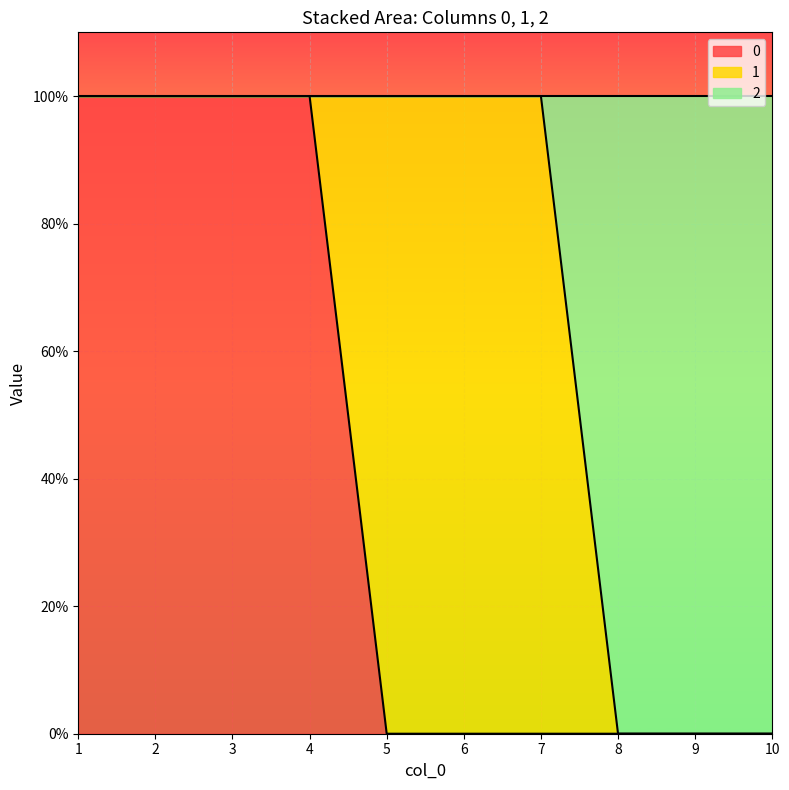

True or false: 0 has a value of 0 at 9.

True